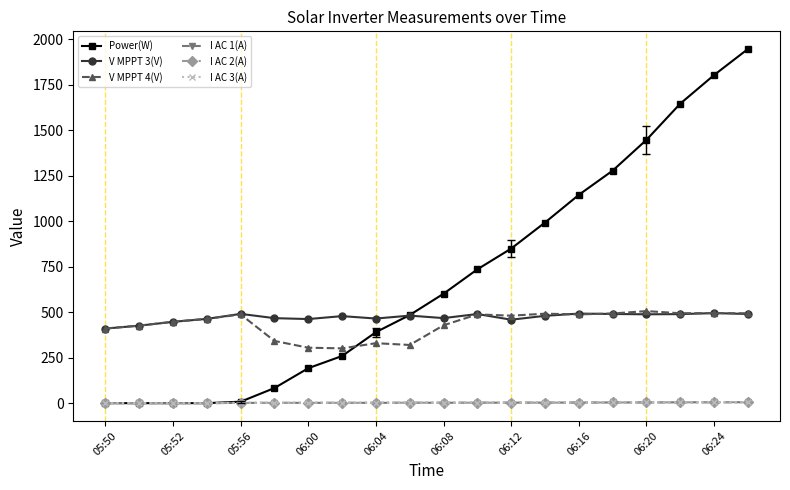

Which series has the largest range (max minus min)?

Power(W)